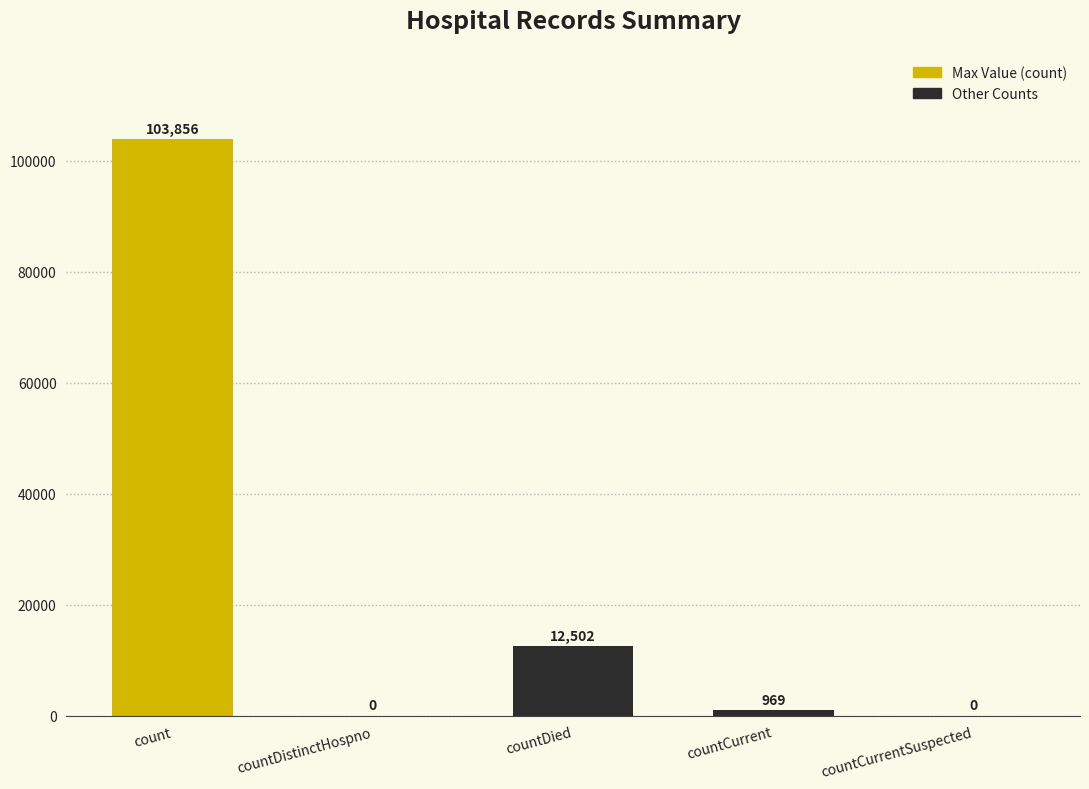

What is the difference between the values at countDied and count?

91354